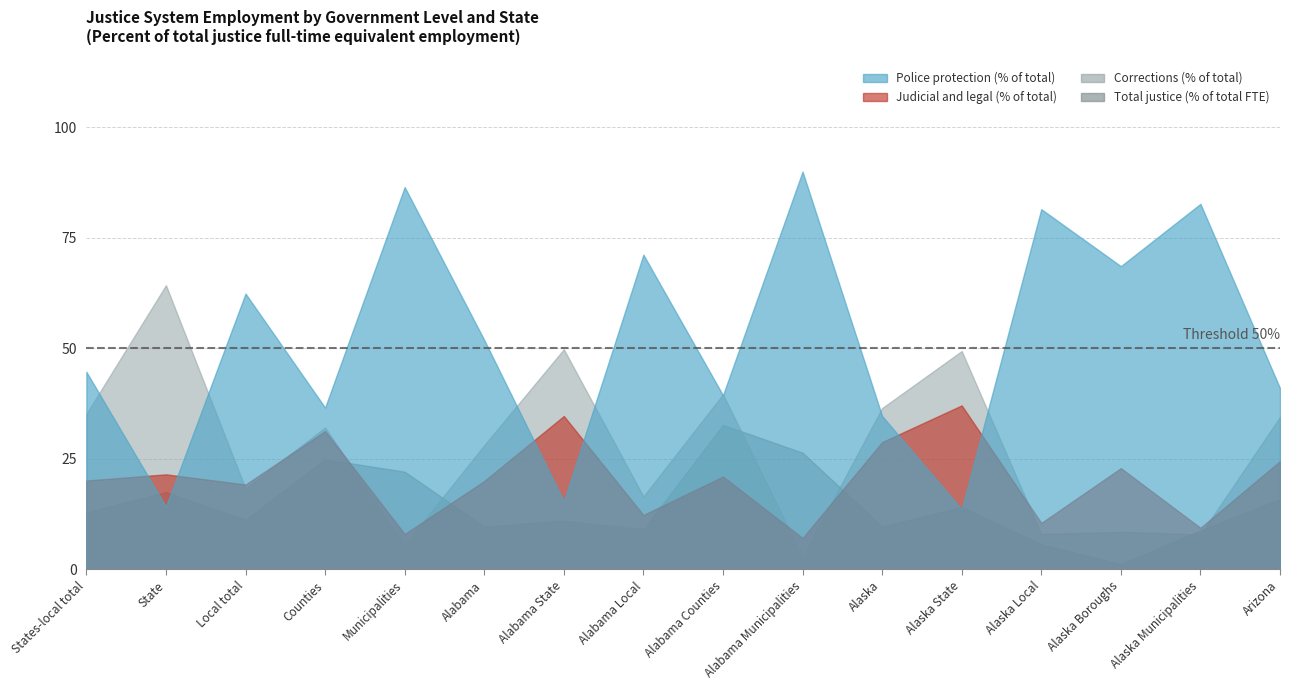

What is the label of the 13th point from the right?

Counties